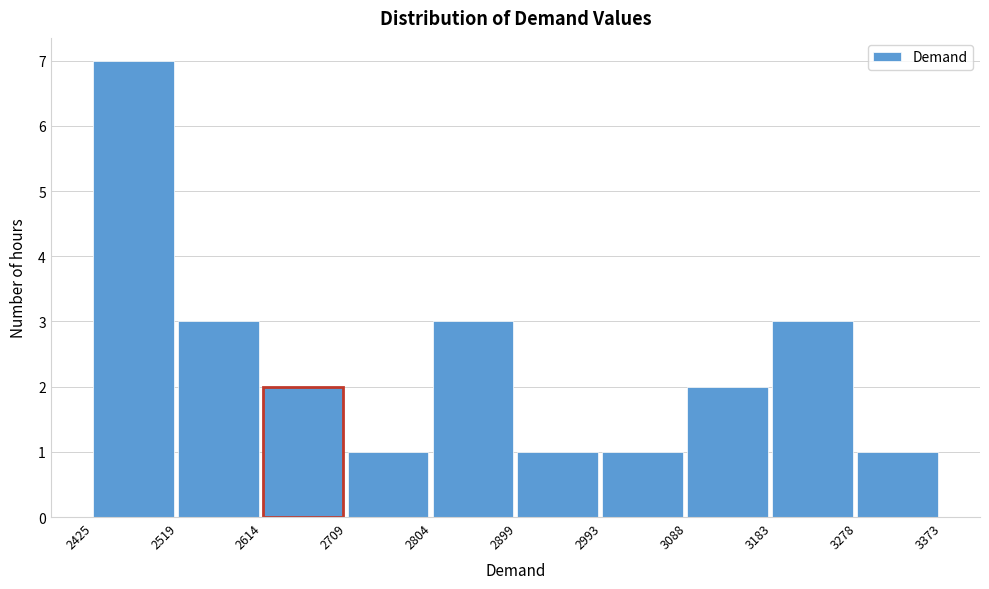

How tall is the bar that spans 3088 to 3183 on the x-axis? The values are not printed on the chart, so give them approximately, as read against the axis.

2